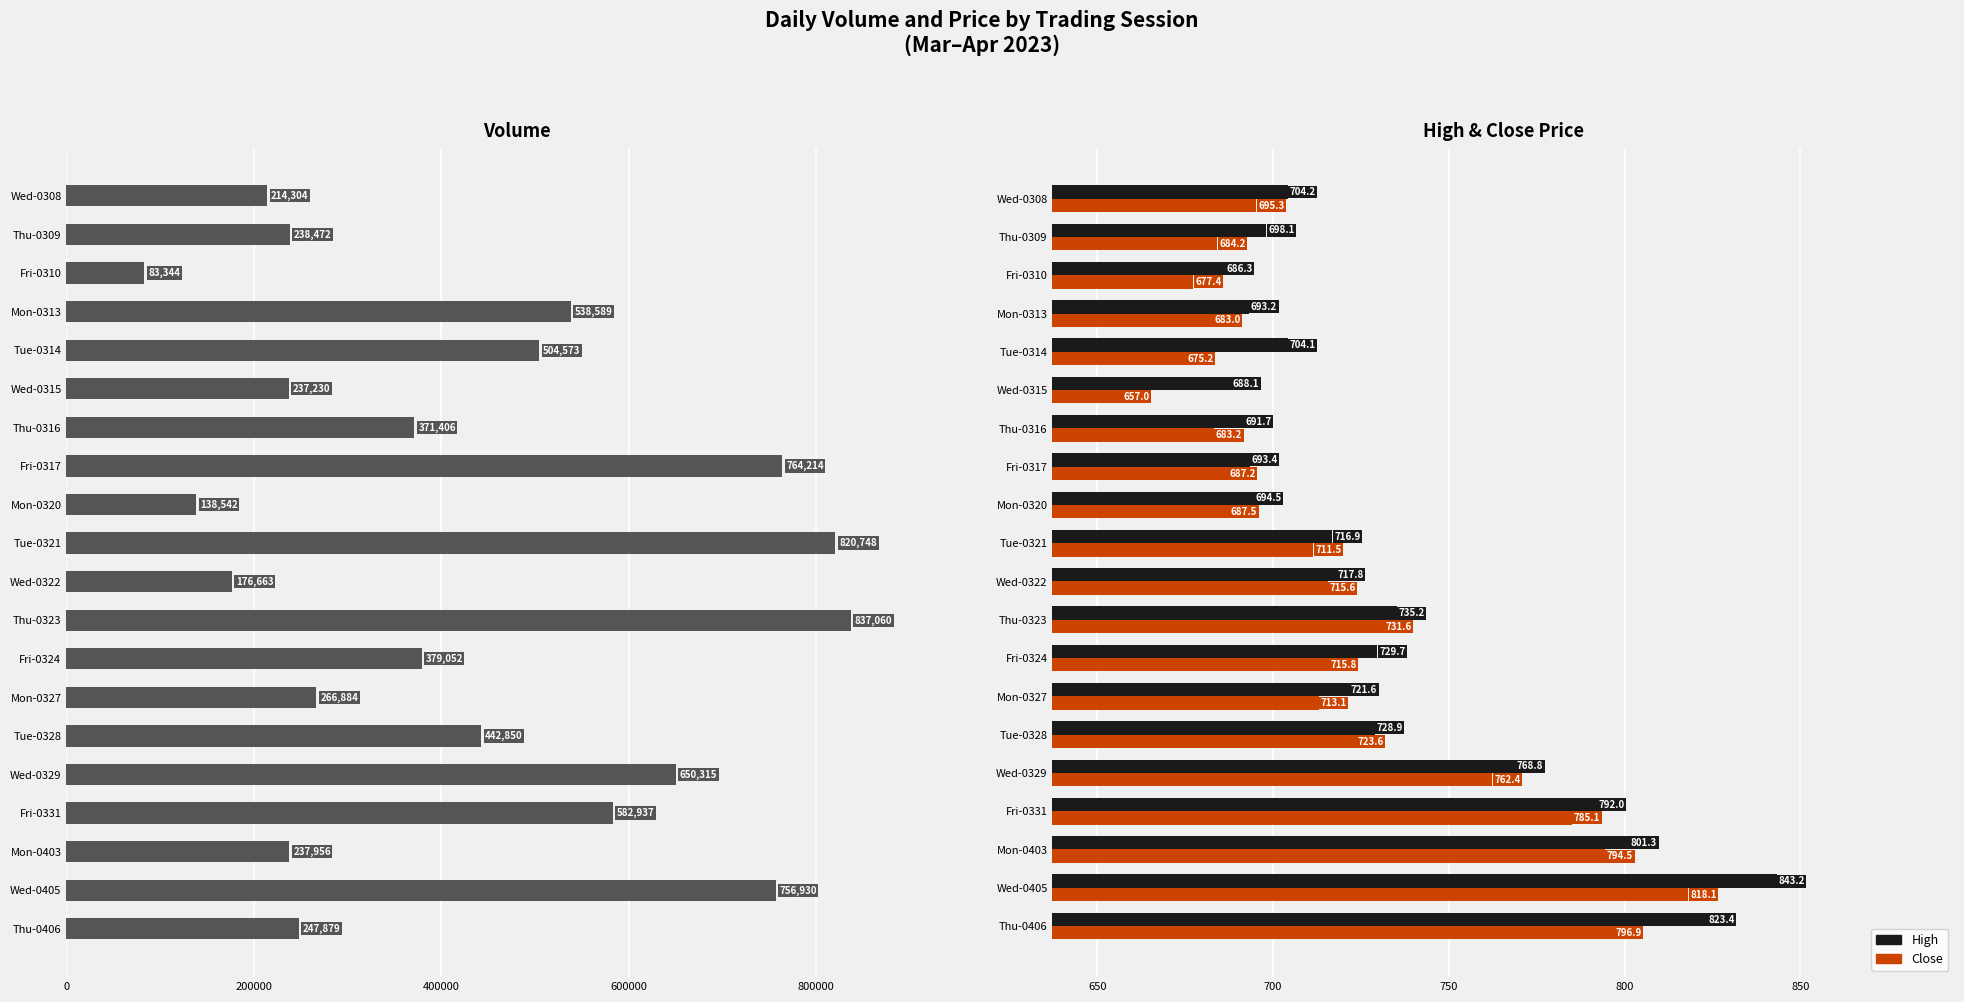

Reading right to left, transcribe all the data shown in this chart.

Volume: 247879.0	756930.0	237956.0	582937.0	650315.0	442850.0	266884.0	379052.0	837060.0	176663.0	820748.0	138542.0	764214.0	371406.0	237230.0	504573.0	538589.0	83344.0	238472.0	214304.0
High: 823.4	843.2	801.3	792.0	768.8	728.9	721.6	729.7	735.2	717.8	716.9	694.5	693.4	691.7	688.1	704.1	693.2	686.3	698.1	704.2
Close: 796.9	818.1	794.5	785.1	762.4	723.6	713.1	715.8	731.6	715.6	711.5	687.5	687.2	683.2	657.0	675.2	683.0	677.4	684.2	695.3